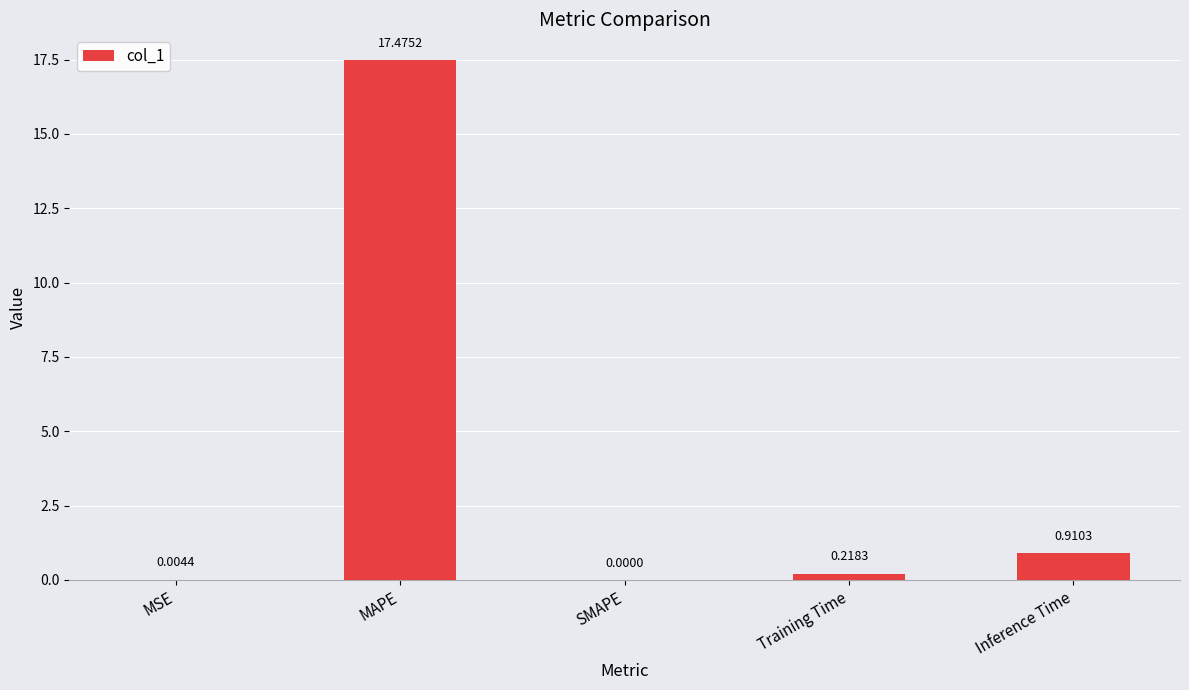

What is the change in value from MSE to MAPE?

+17.5